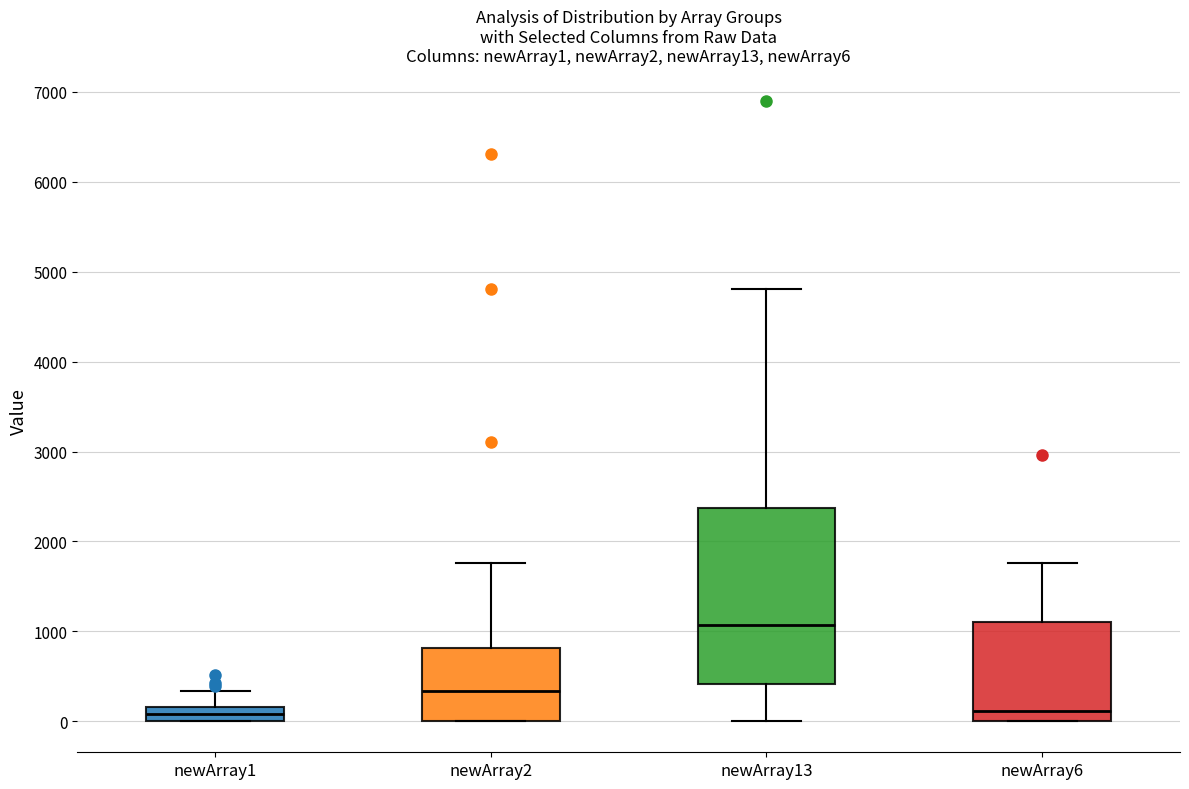

Reading left to right, read every box against the y-axis: the position of its median line, the range the box covers, and the ends of its whiskers. The values are not printed on the chart, so give them approximately, as read against the axis.

newArray1: median 100, box 0 to 200, whiskers 0 to 300
newArray2: median 300, box 0 to 800, whiskers 0 to 1800
newArray13: median 1100, box 400 to 2400, whiskers 0 to 4800
newArray6: median 100, box 0 to 1100, whiskers 0 to 1800